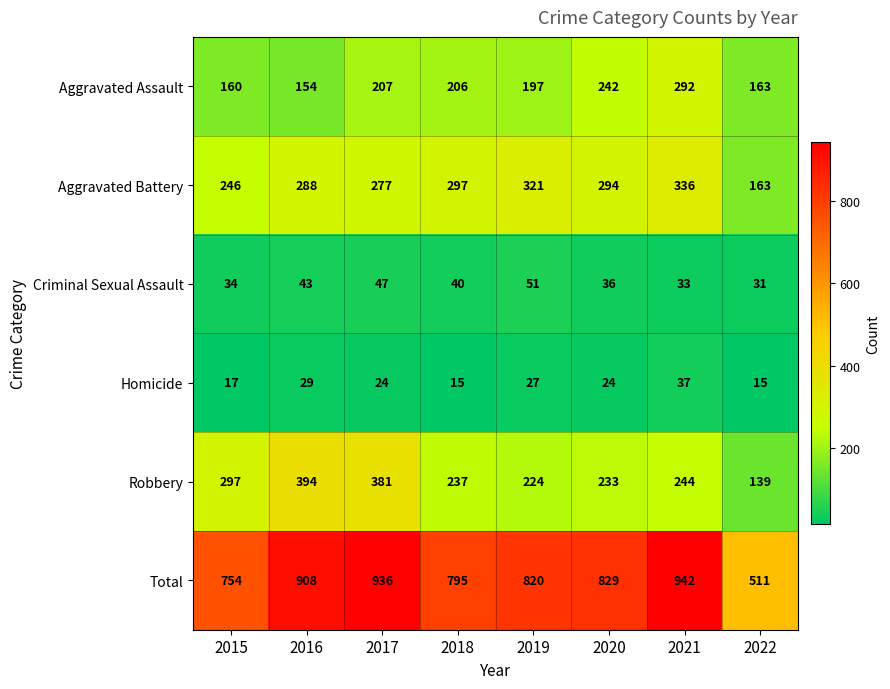

How many data points does each series have?

8